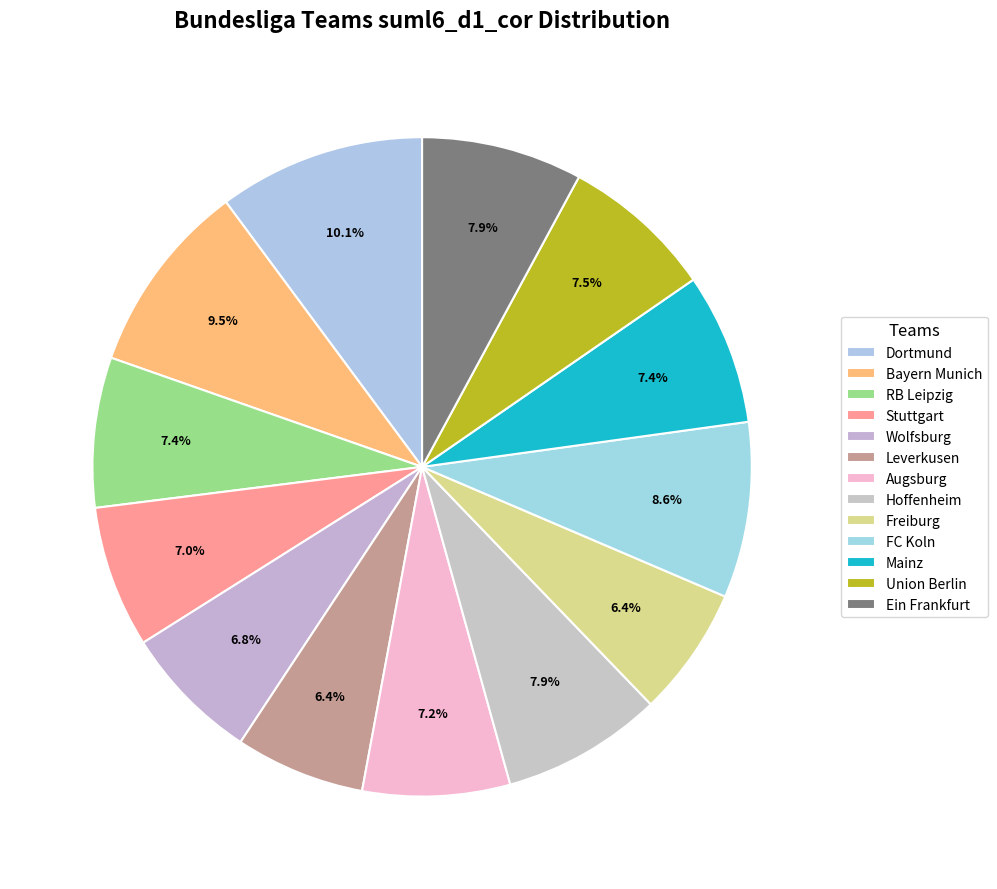

True or false: Mainz accounts for 7% of the total.

True